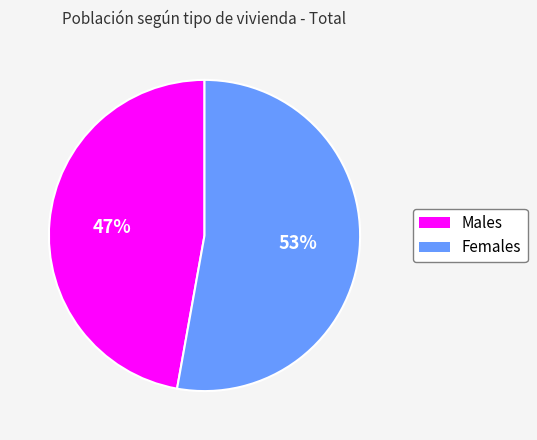

Is there any slice that represents more than half of the pie?

Yes